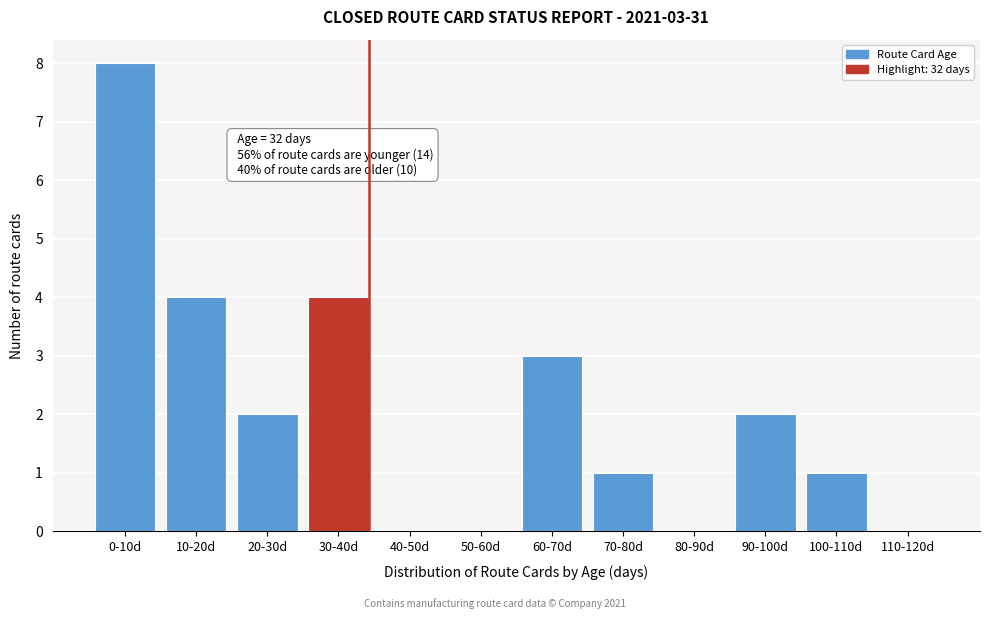

Reading left to right, list all the values displayed in this chart.

0-10d=8	10-20d=4	20-30d=2	30-40d=4	40-50d=0	50-60d=0	60-70d=3	70-80d=1	80-90d=0	90-100d=2	100-110d=1	110-120d=0